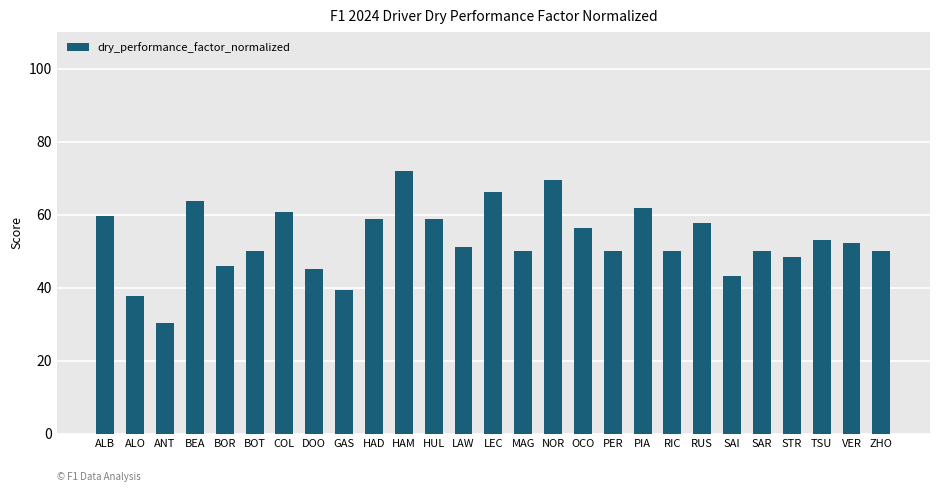

How many bars are there in total?

27